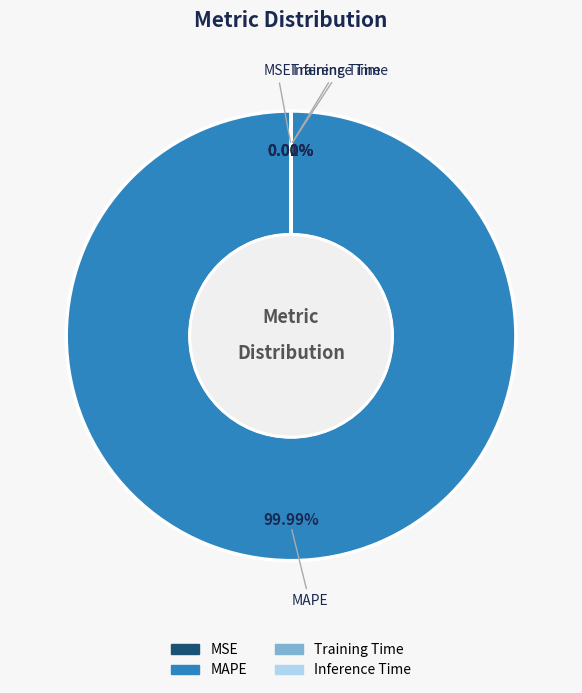

Which slice represents more than half of the pie?

MAPE